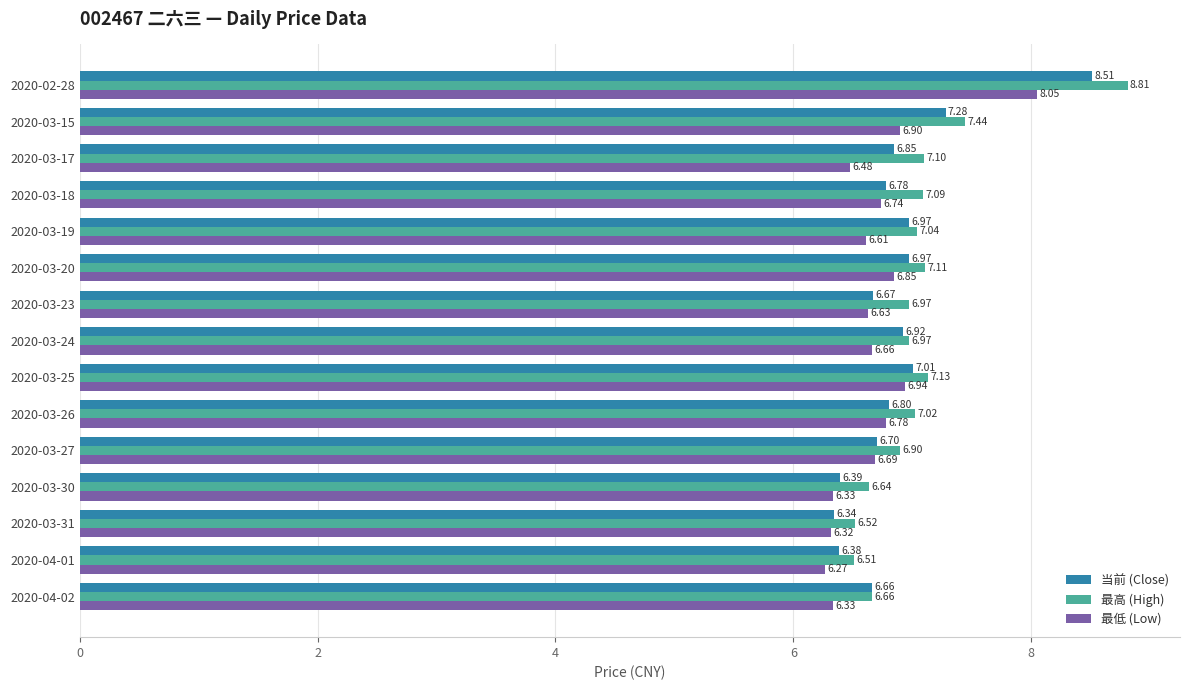

What is the difference between the highest and lowest values at 2020-03-23?

0.3